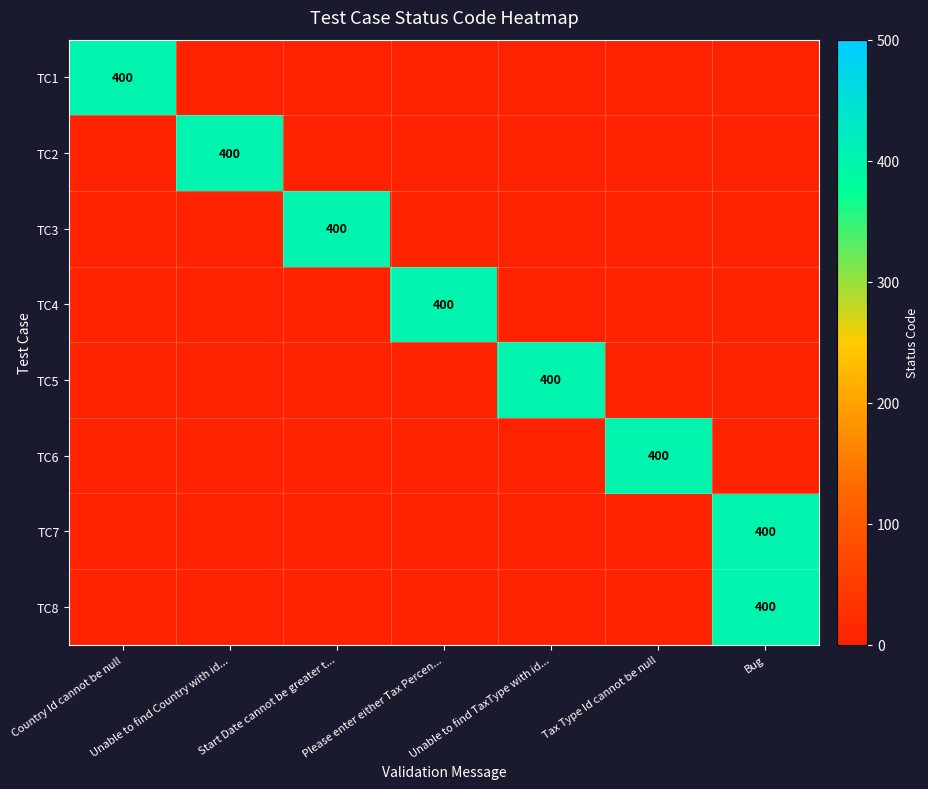

Which category has the lowest value across all series?

Unable to find Country with id...